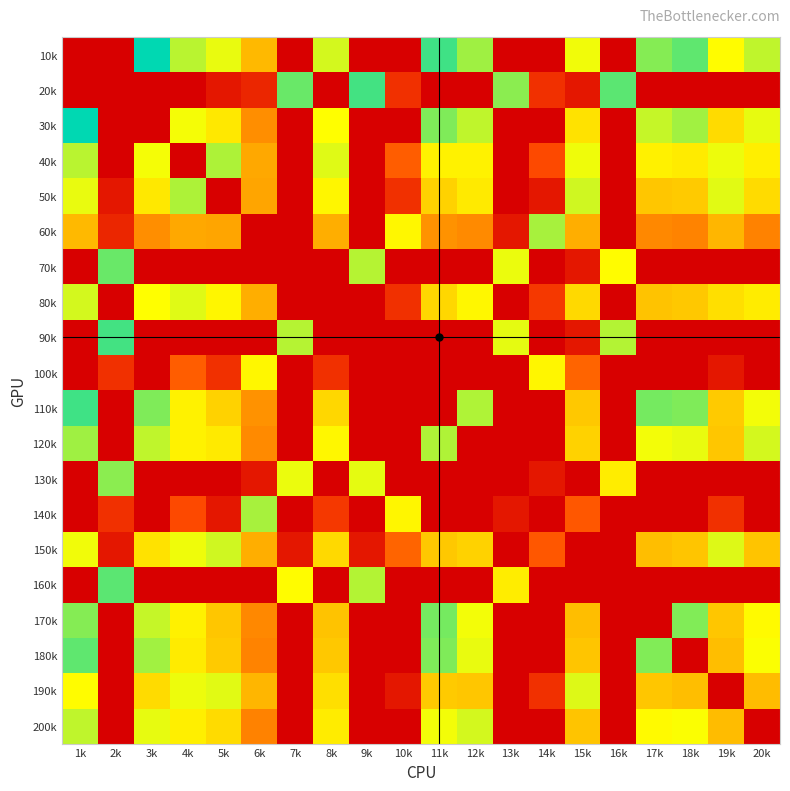

List the series in order of their peak value, lowest first.

100k, 190k, 80k, 150k, 200k, 40k, 50k, 60k, 140k, 120k, 130k, 170k, 70k, 180k, 160k, 20k, 90k, 110k, 10k, 30k